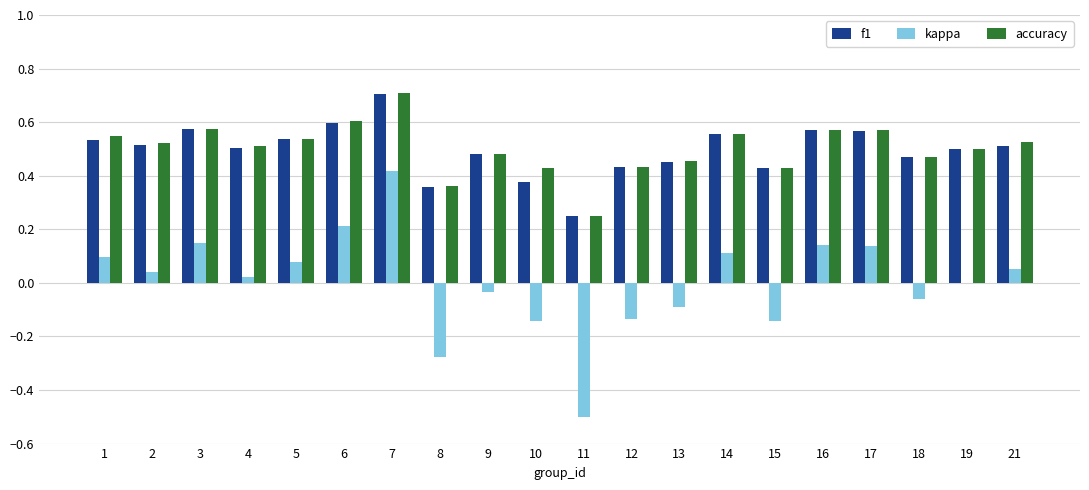

Are the bars horizontal?

No